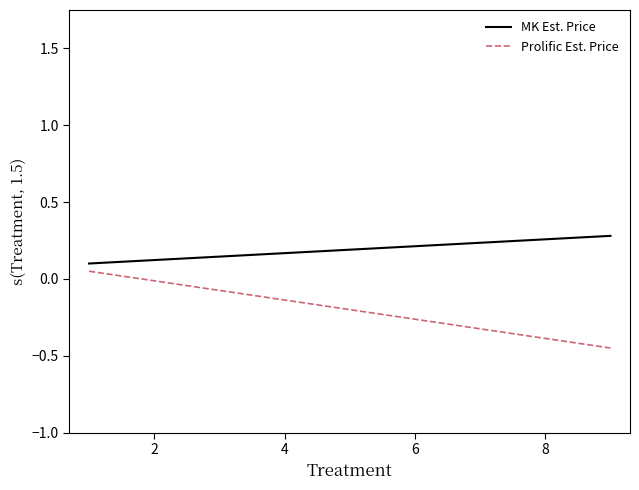

How many positive values does the Prolific Est. Price series have?

1